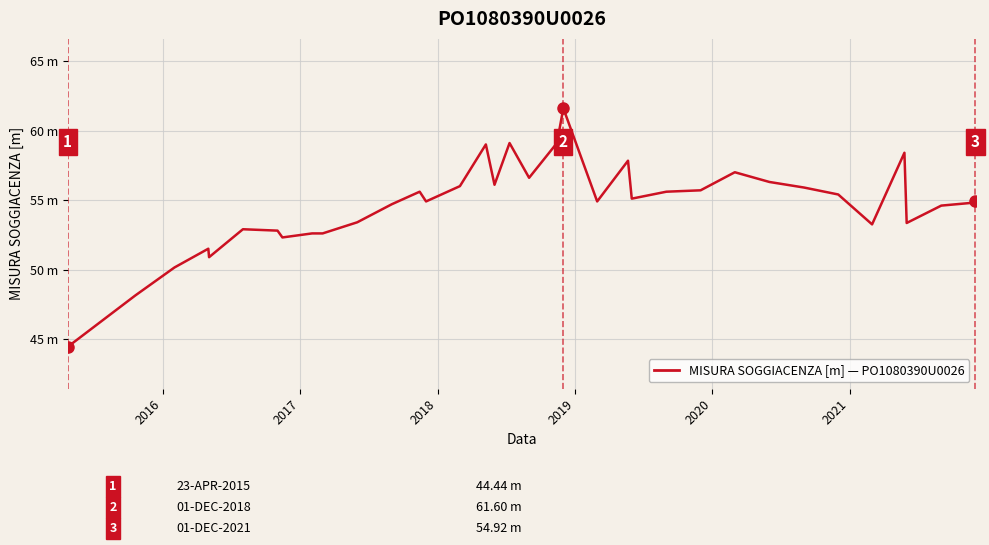

What is the average value?

54.7